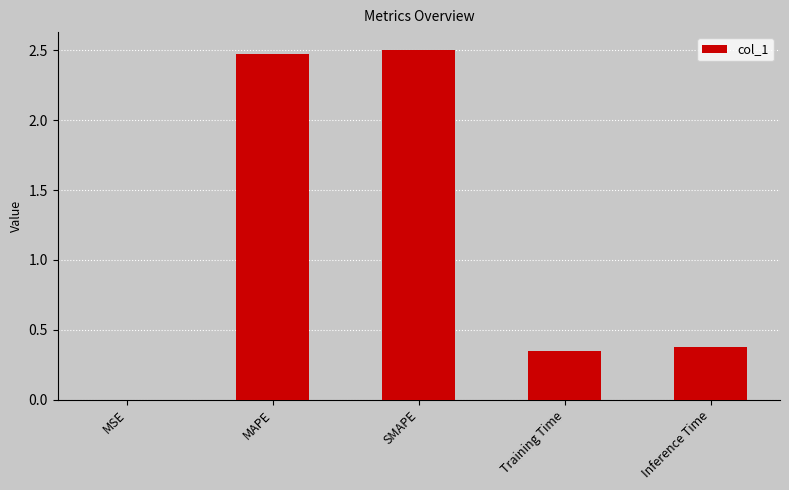

How many series are shown in this chart?

1